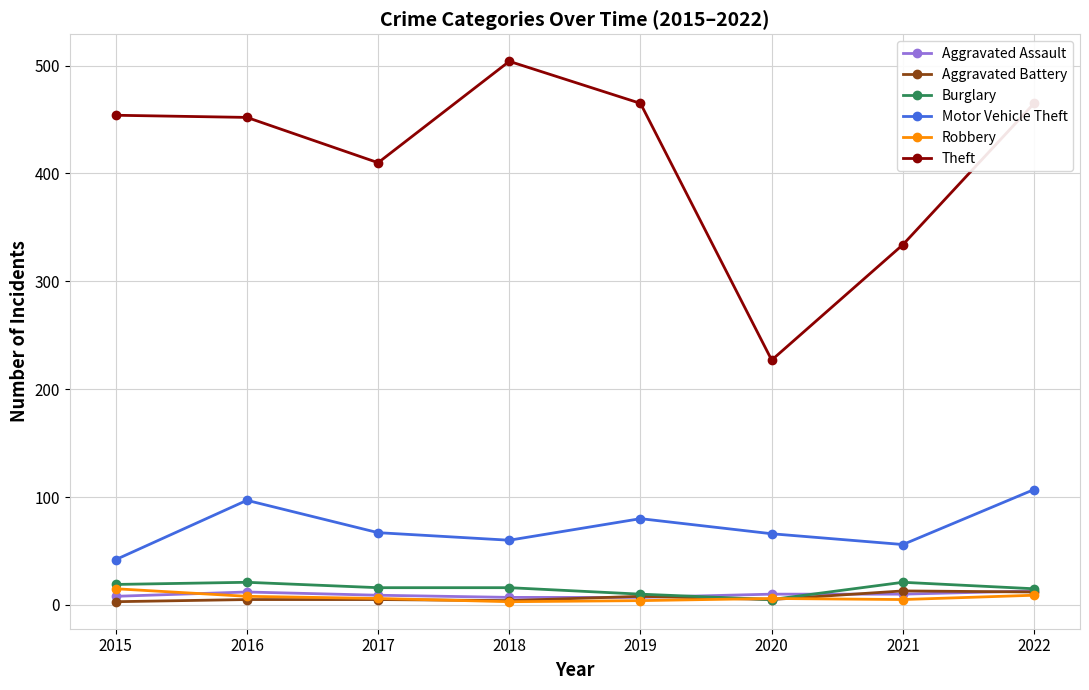

Between 2015 and 2017, which series saw the biggest shift?

Theft